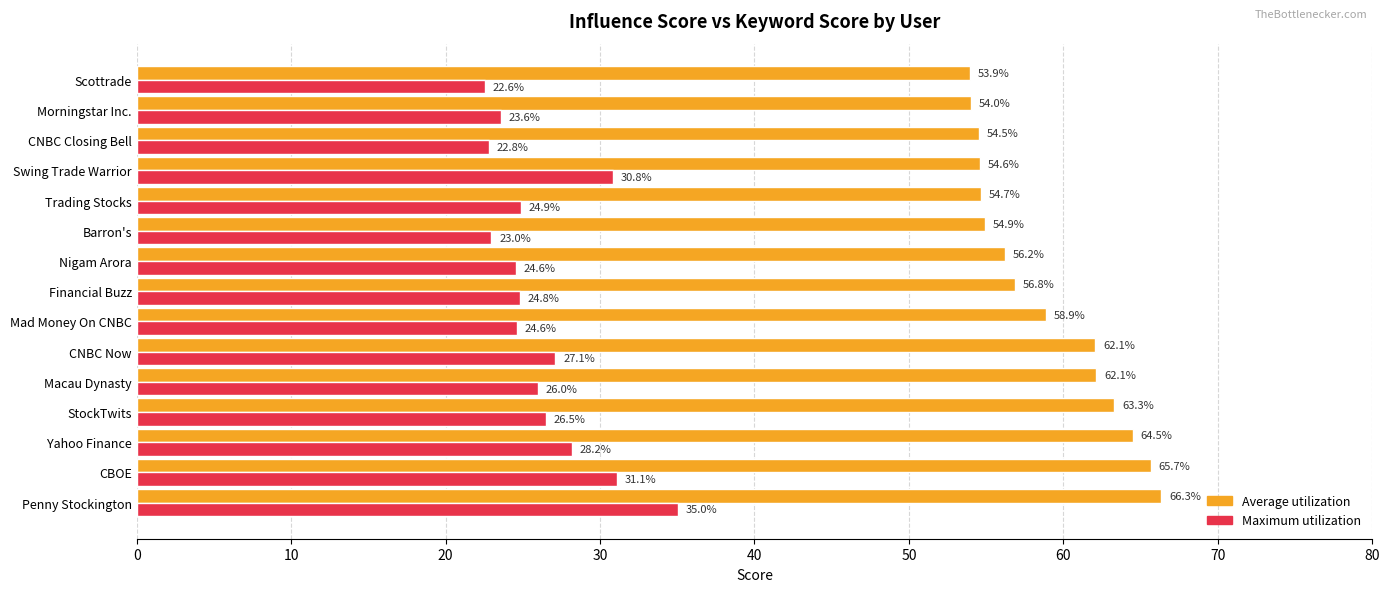

Where is Average utilization nearest to the value 60?

Mad Money On CNBC